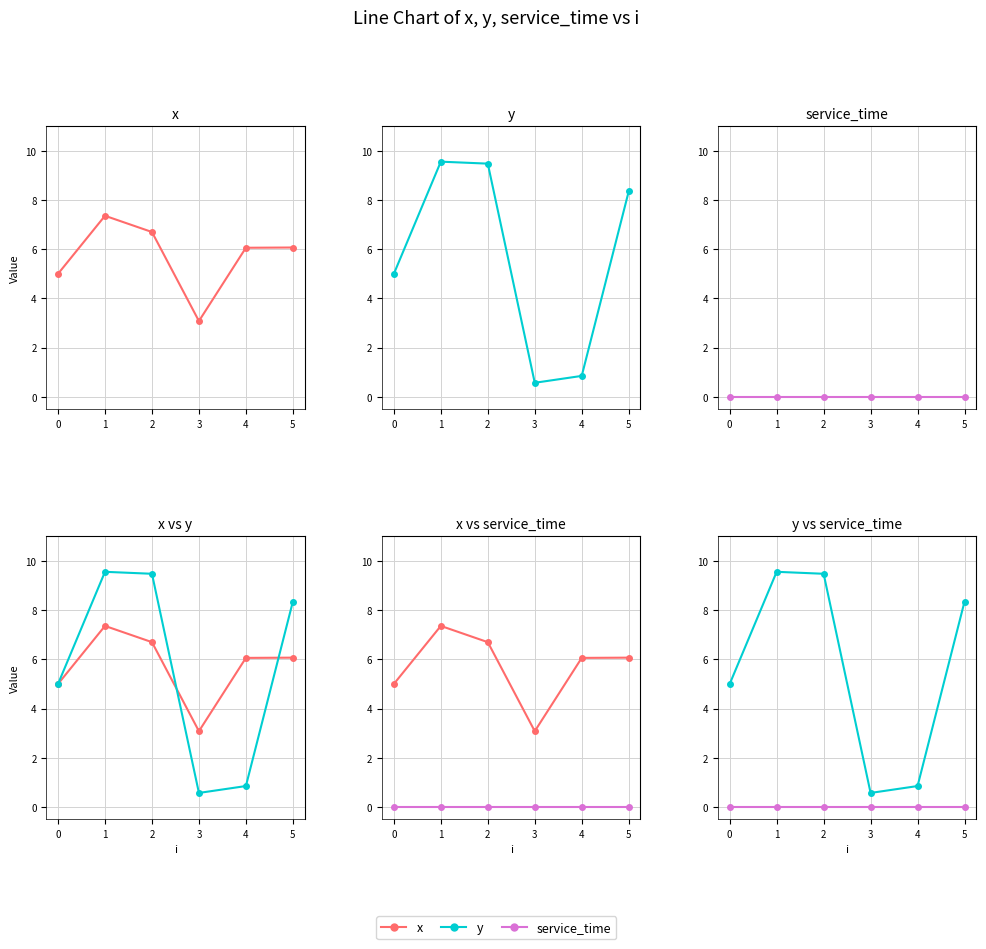

Reading left to right, transcribe all the data shown in this chart.

x: 5.0	7.4	6.7	3.1	6.1	6.1
y: 5.0	9.6	9.5	0.6	0.8	8.3
service_time: 0.0	0.0	0.0	0.0	0.0	0.0